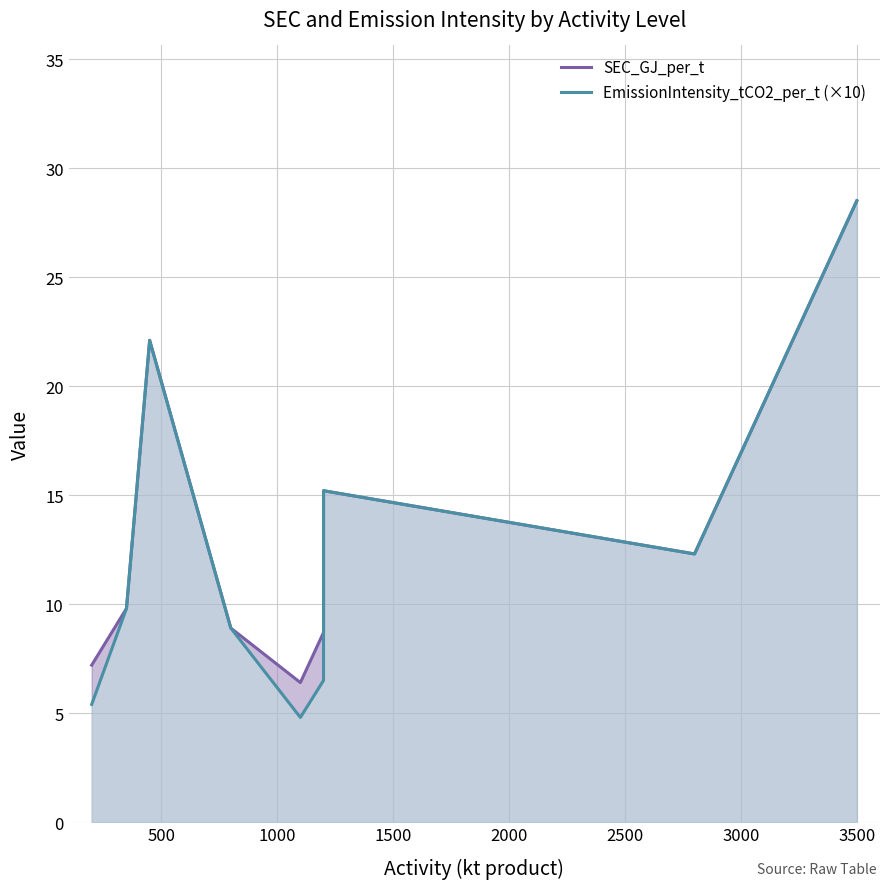

Reading left to right, what are all the values shown in this chart?

SEC_GJ_per_t: 7.2	9.8	22.1	8.9	6.4	8.7	15.2	12.3	28.5
EmissionIntensity_tCO2_per_t (×10): 5.4	9.8	22.1	8.9	4.8	6.5	15.2	12.3	28.5